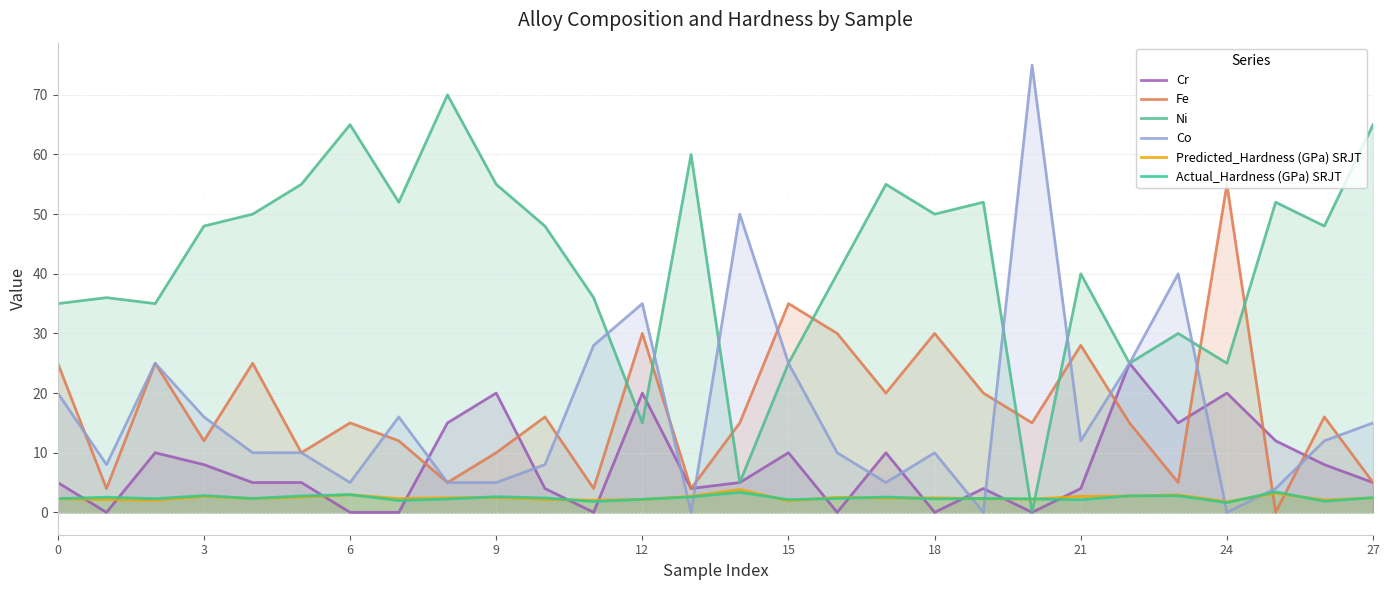

Which category has the lowest value in the Co series?

13